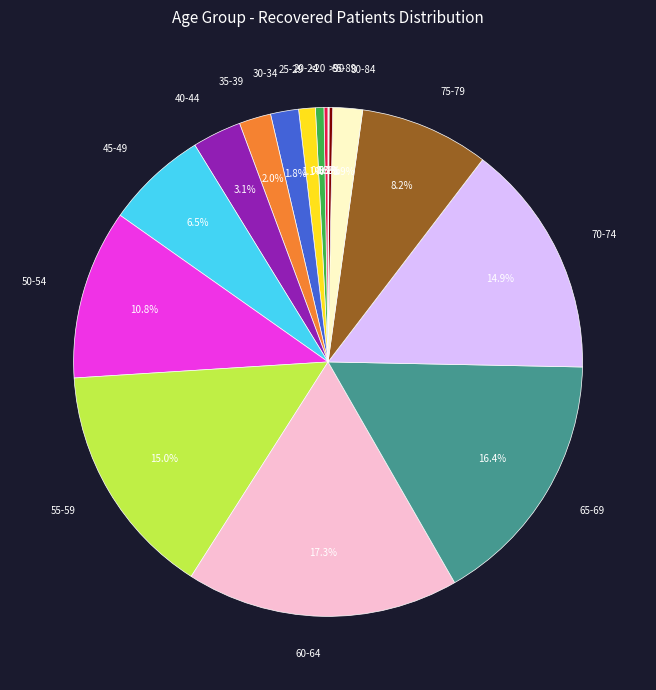

Approximately how many times larger is the value at 30-34 compared to 65-69?

0.1